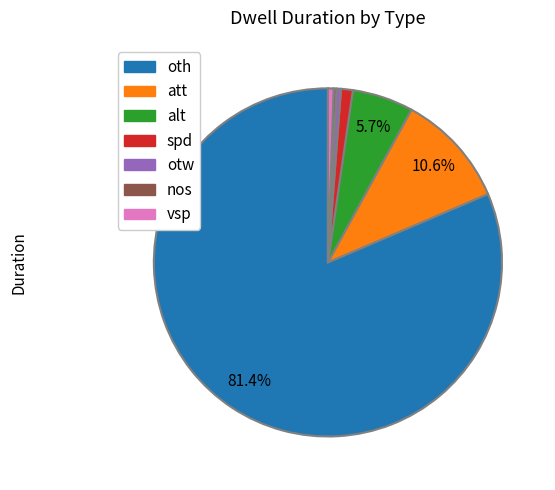

Is oth the majority of the pie?

Yes